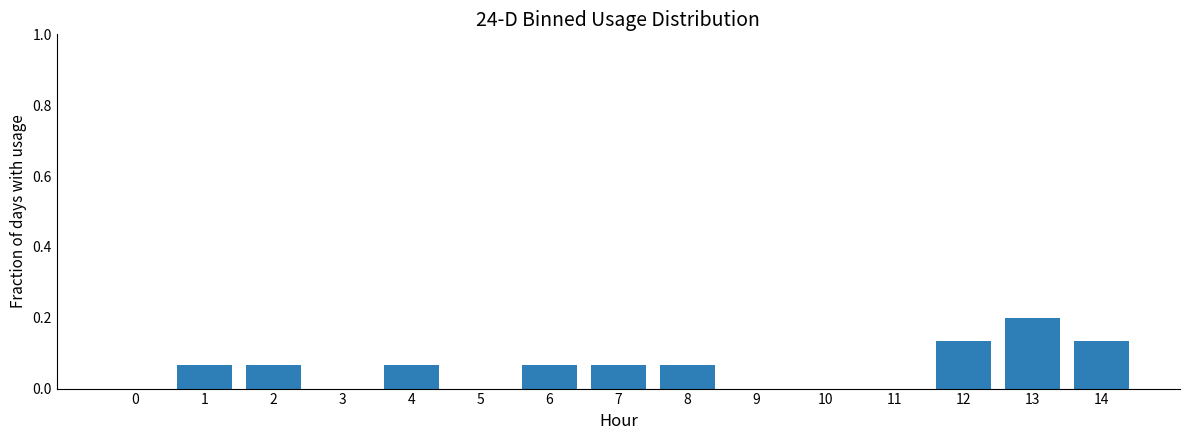

True or false: the data shows -0.1 at 9.

False